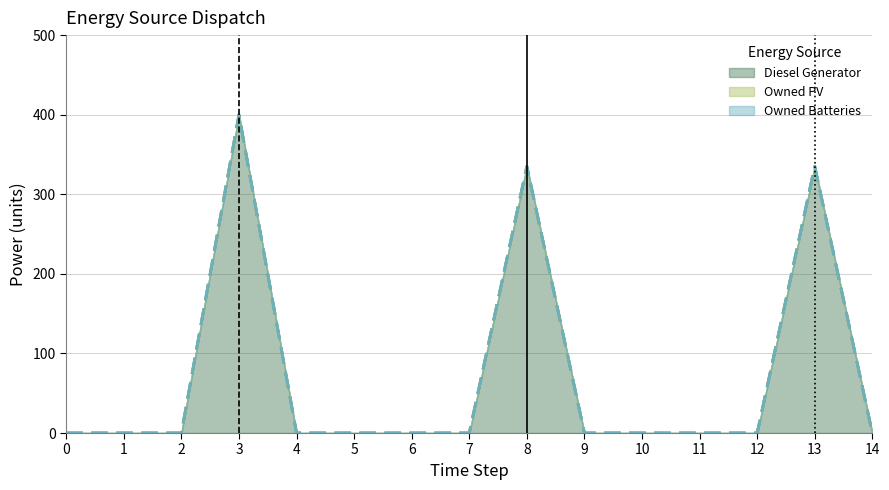

Reading right to left, transcribe all the data shown in this chart.

Diesel Generator: 0.0	335.0	0.0	0.0	0.0	0.0	335.0	0.0	0.0	0.0	0.0	400.0	0.0	0.0	0.0
Owned PV: 0.0	0.0	0.0	0.0	0.0	0.0	0.0	0.0	0.0	0.0	0.0	0.0	0.0	0.0	0.0
Owned Batteries: 0.0	0.0	0.0	0.0	0.0	0.0	0.0	0.0	0.0	0.0	0.0	0.0	0.0	0.0	0.0